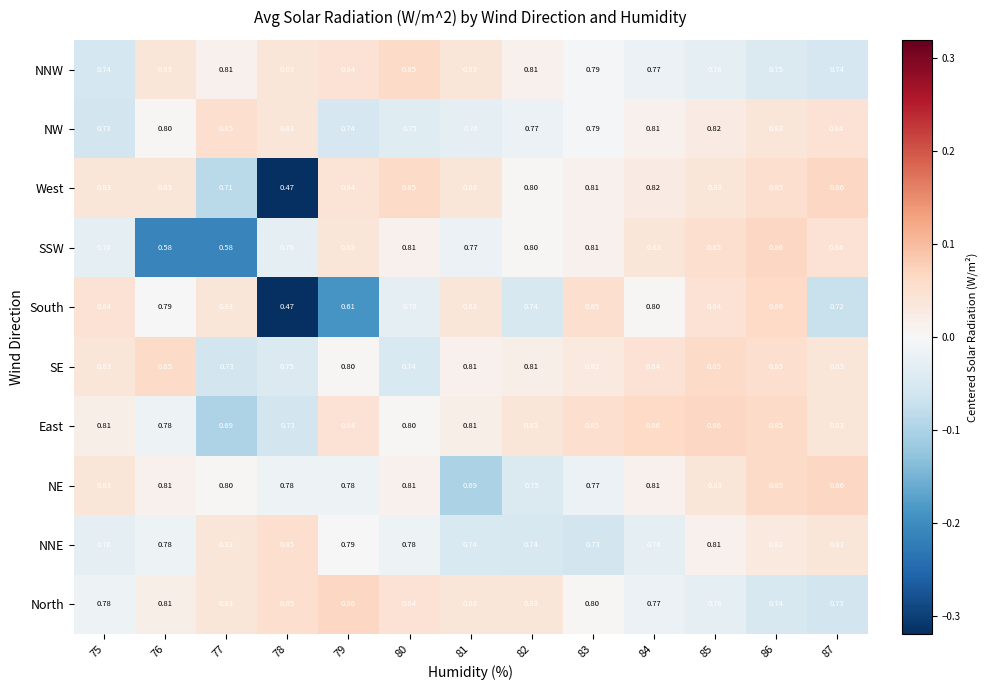

Which series has the largest total across all categories?

East